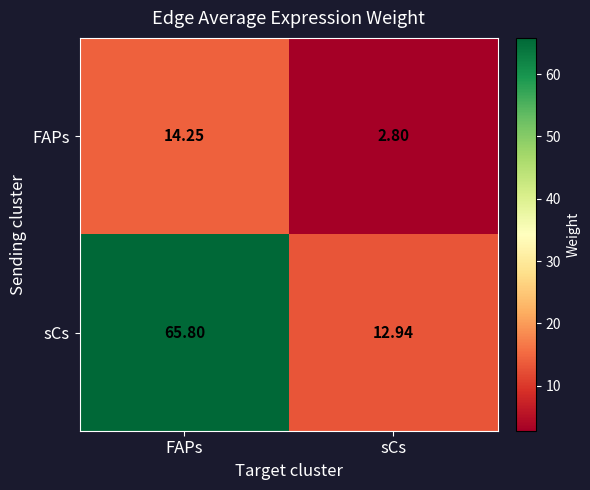

At which label does sCs first exceed 65?

FAPs